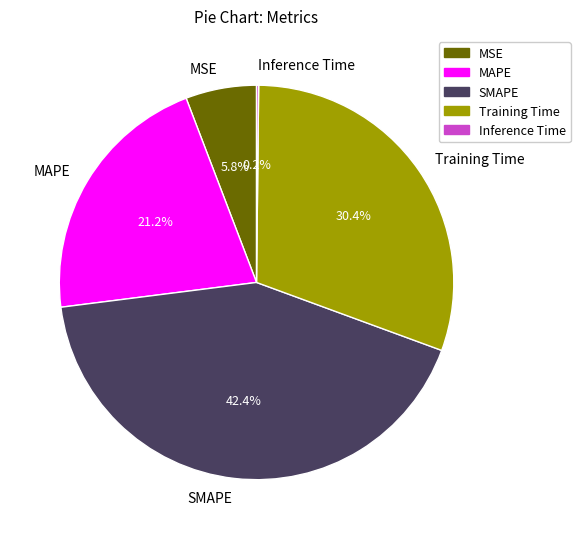

Which has a higher value, SMAPE or MAPE?

SMAPE